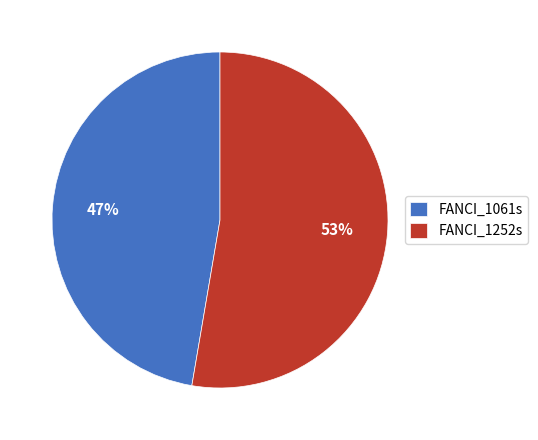

True or false: FANCI_1061s accounts for 53% of the total.

False